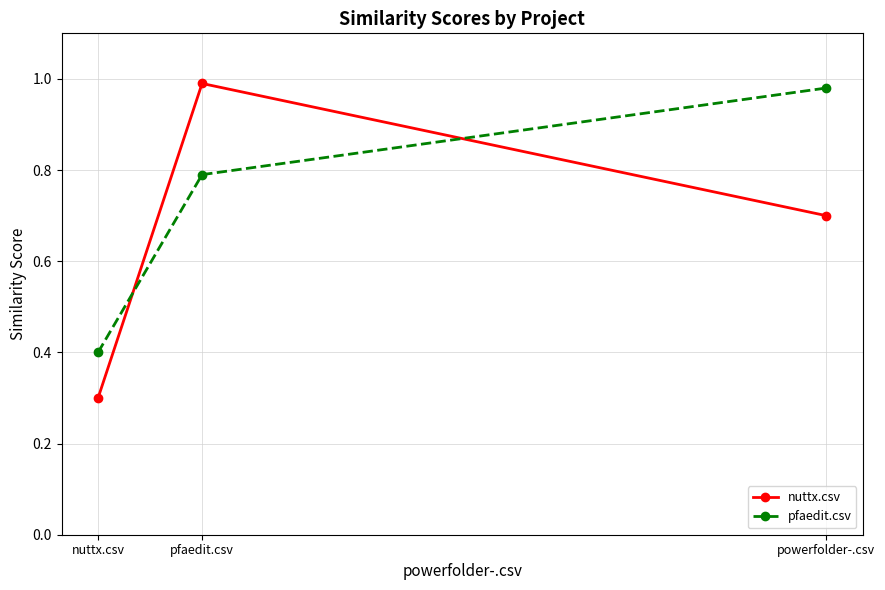

List the series in order of their overall mean, lowest first.

nuttx.csv, pfaedit.csv